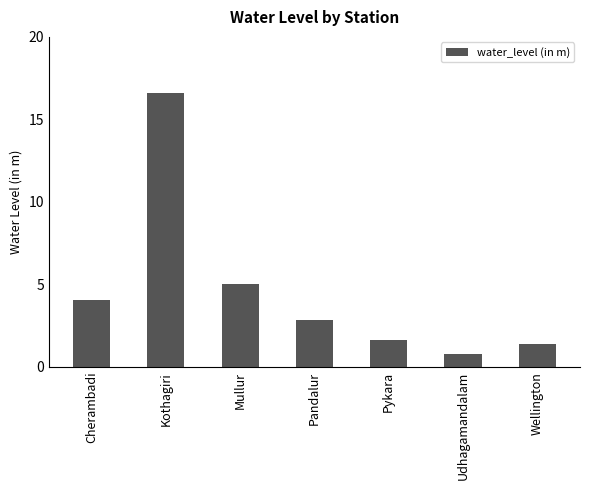

Rank the categories by value from lowest to highest.

Udhagamandalam, Wellington, Pykara, Pandalur, Cherambadi, Mullur, Kothagiri